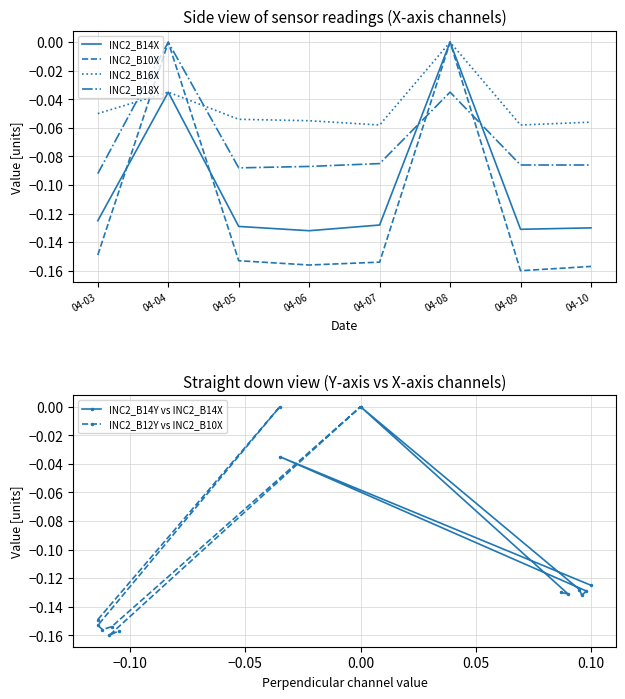

What is the value of the INC2_B16X point at the 8th from the left?

-0.1